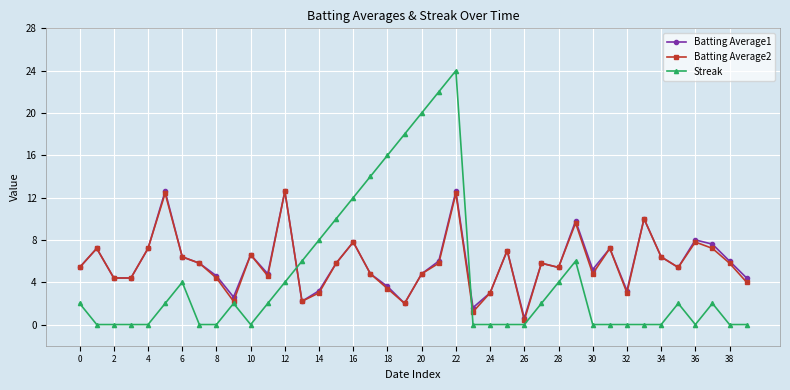

How many data points in Batting Average2 are less than 5?

17